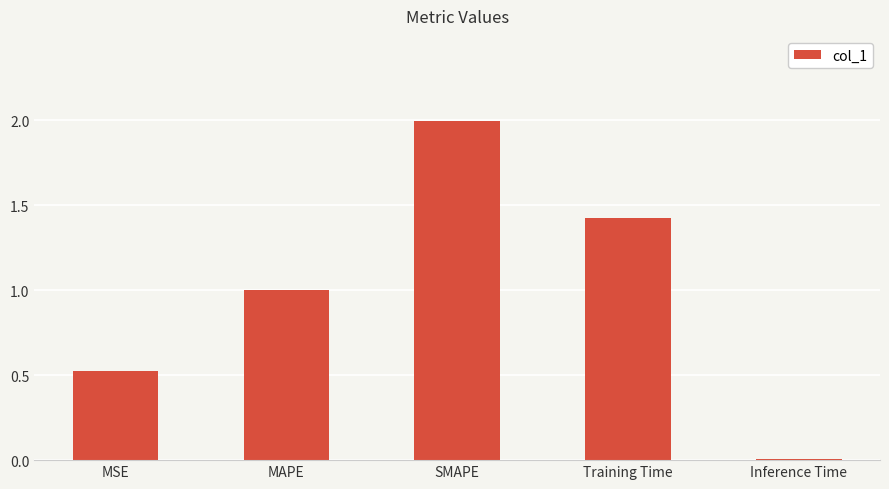

True or false: the data shows 2.8 at SMAPE.

False